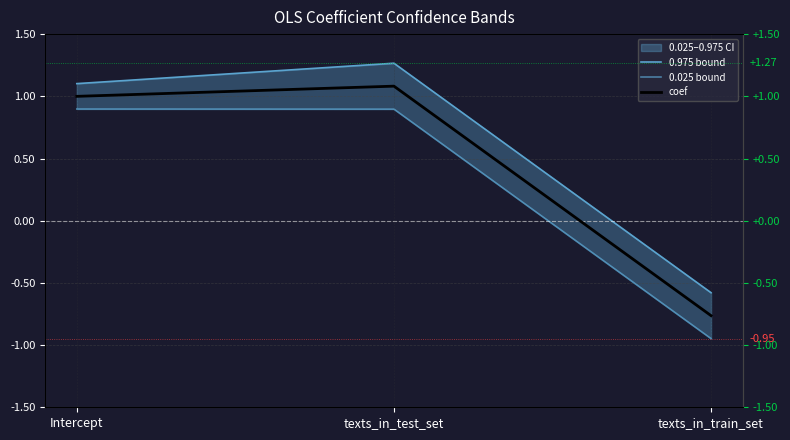

What is the difference between the coef values at texts_in_train_set and texts_in_test_set?

1.8